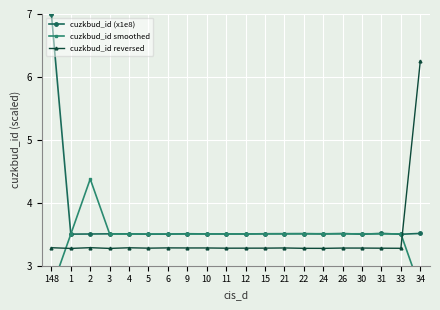

Which series ends up on top after the final intersection of cuzkbud_id reversed and cuzkbud_id smoothed?

cuzkbud_id reversed